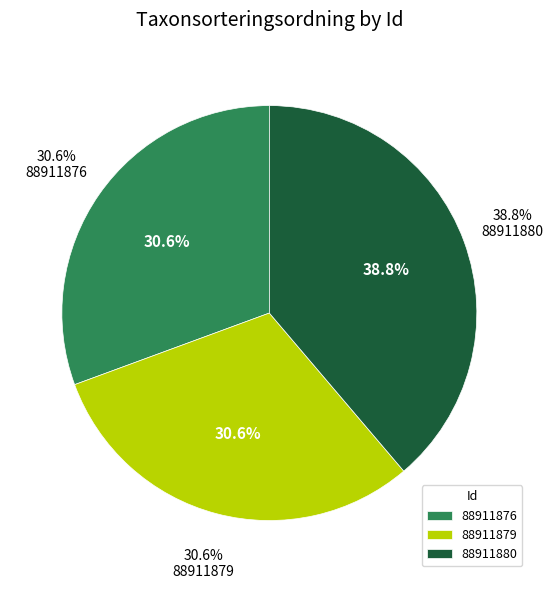

Do 88911879 and 88911876 together represent more than half of the pie?

Yes